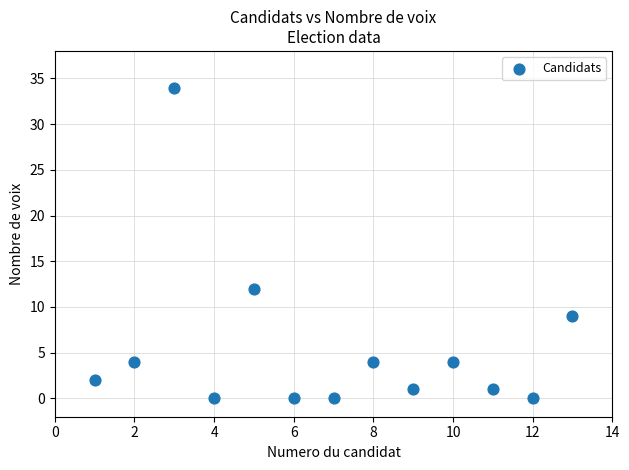

What is the range of X values (max minus min)?

12